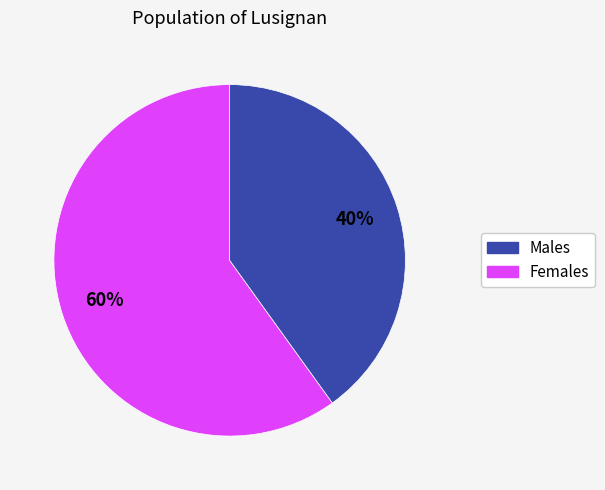

To the nearest percent, what is the difference between the largest and smallest slice percentages?

20%